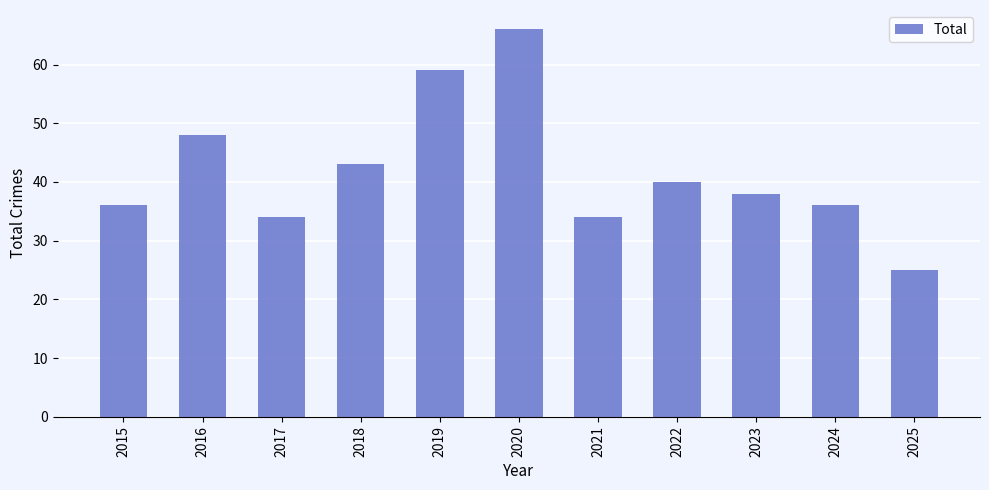

How many bars are there in total?

11